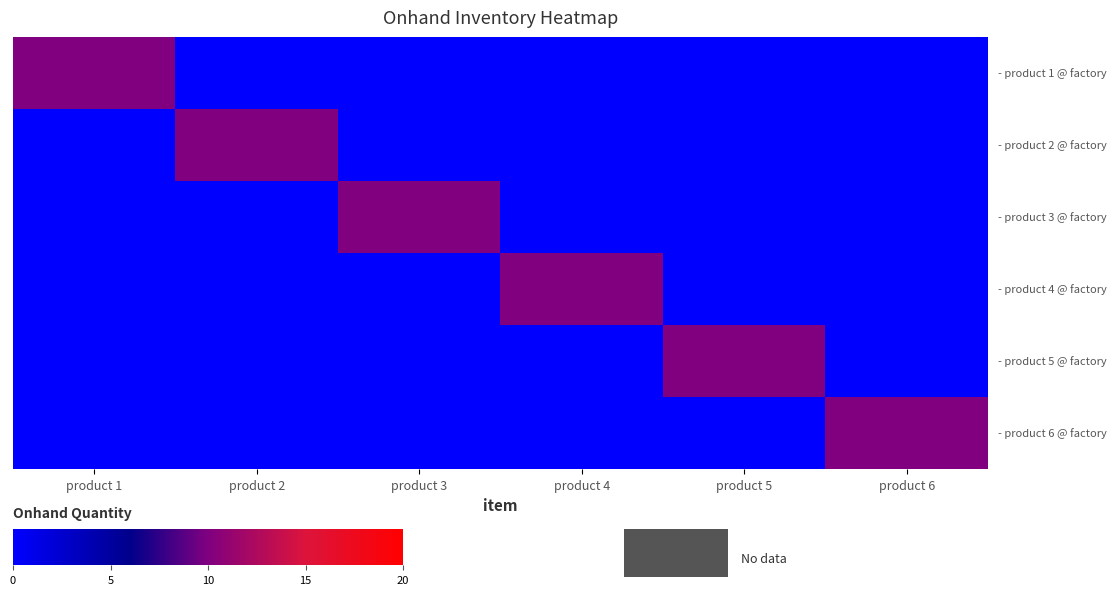

Which has a higher value, product 2 or product 6?

product 2